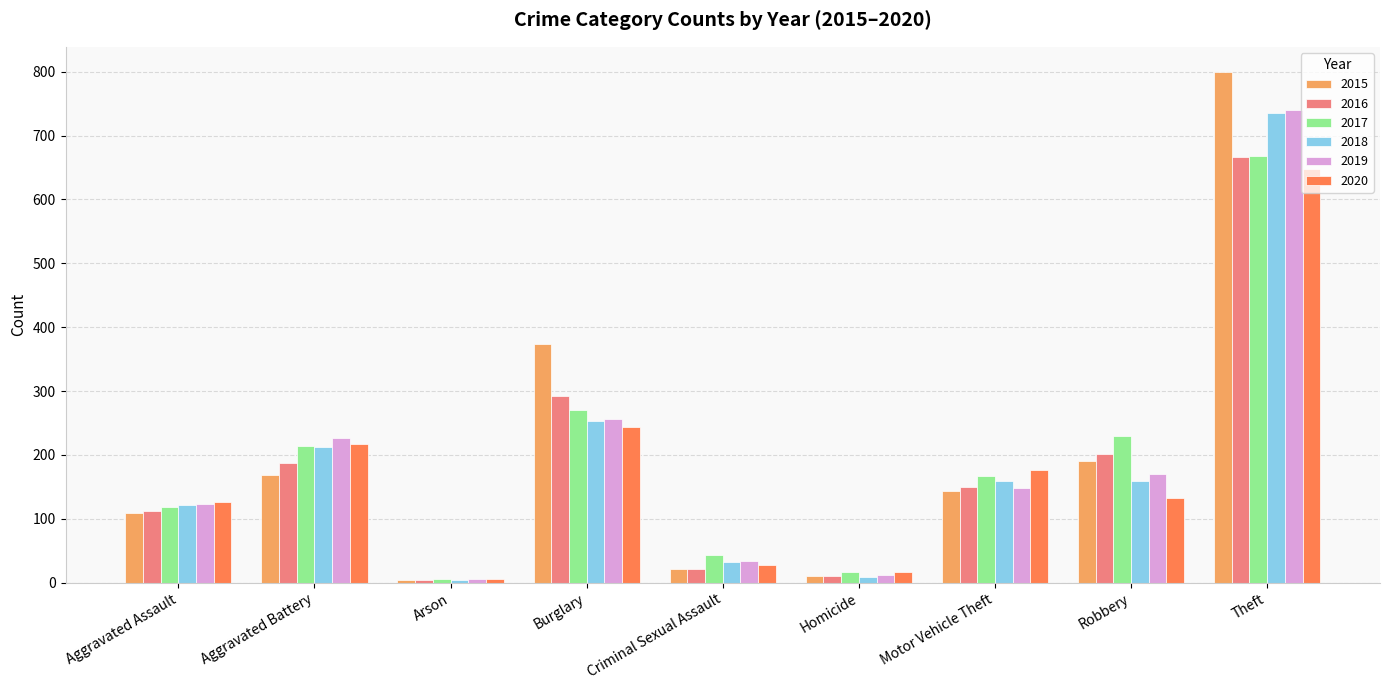

How many categories are shown in the chart?

9